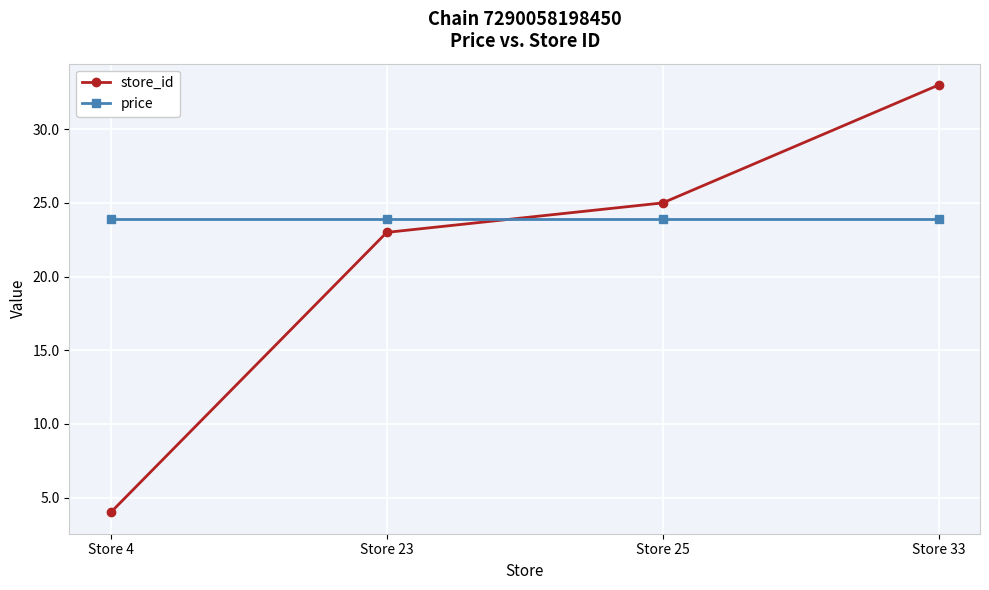

Rank the series by their maximum value, from lowest to highest.

price, store_id